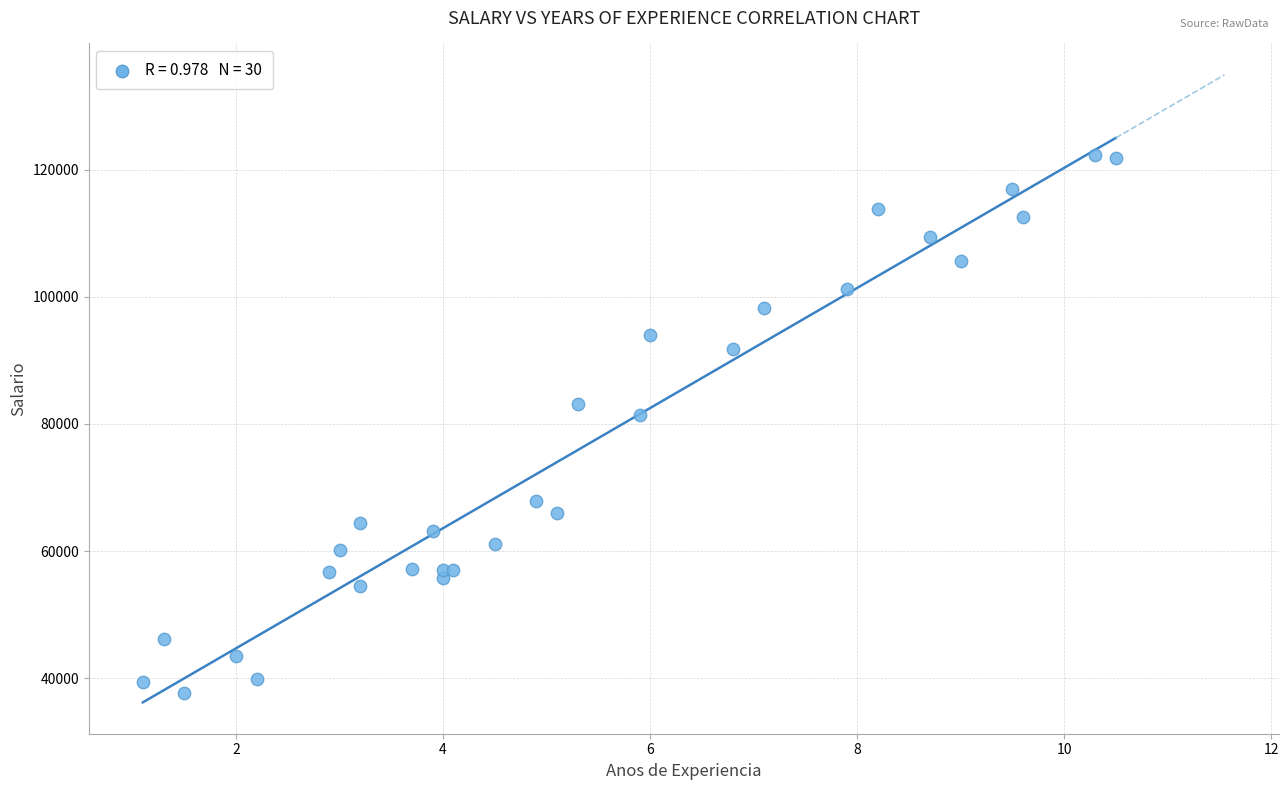

What Y value in the scatter plot is closest to 80061?

81363